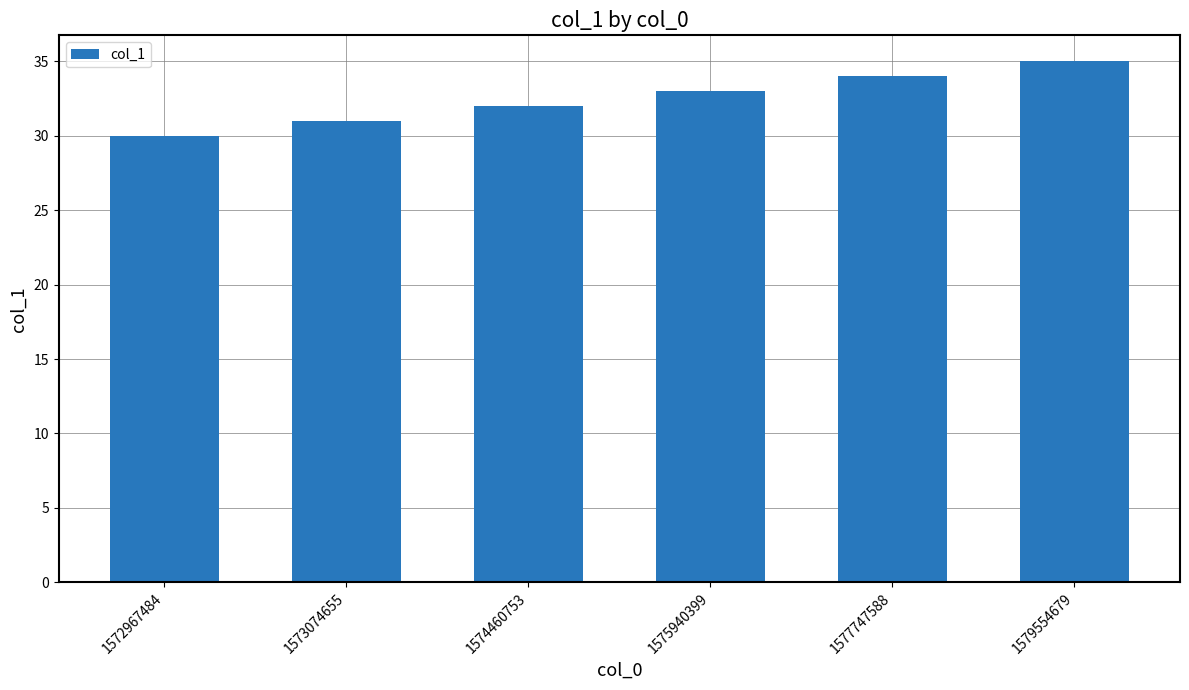

Which category has the lowest value across all series?

1572967484